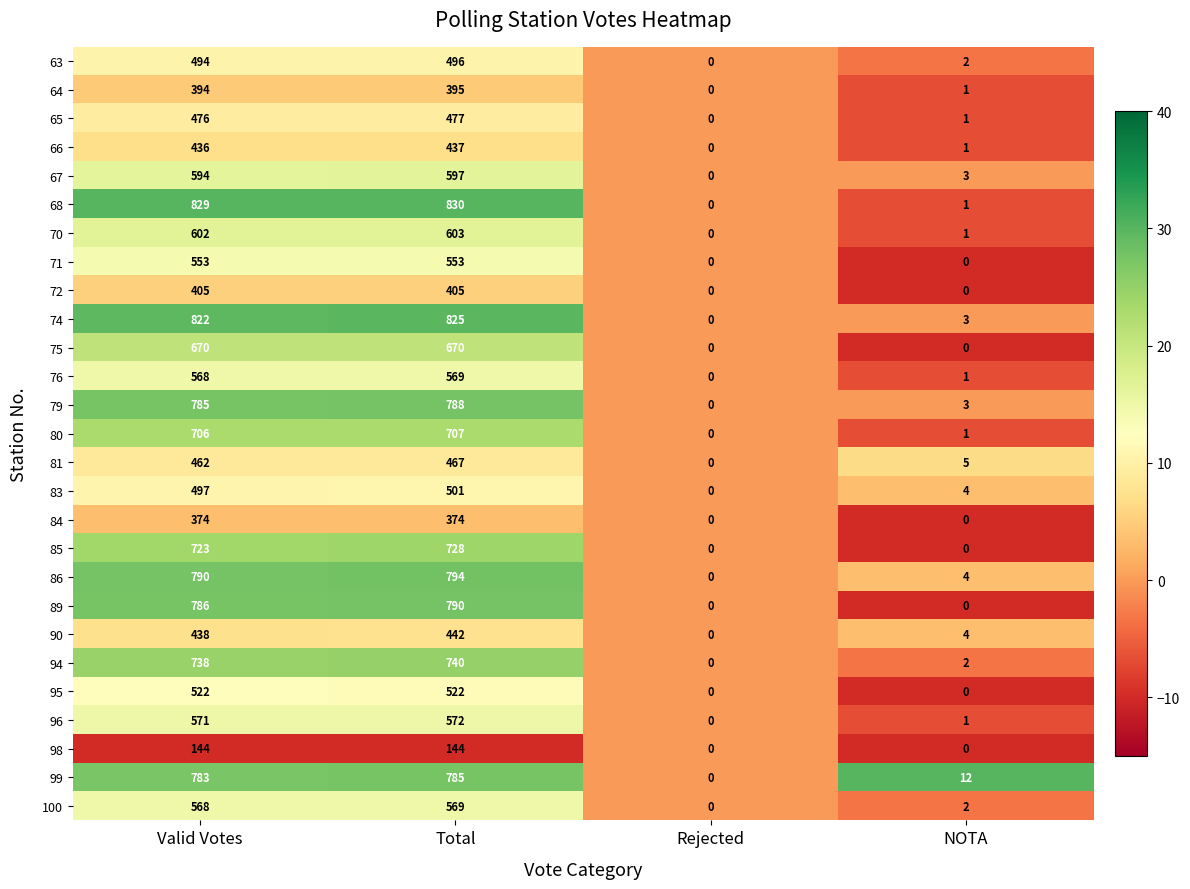

What is the sum of all 63 values?

992